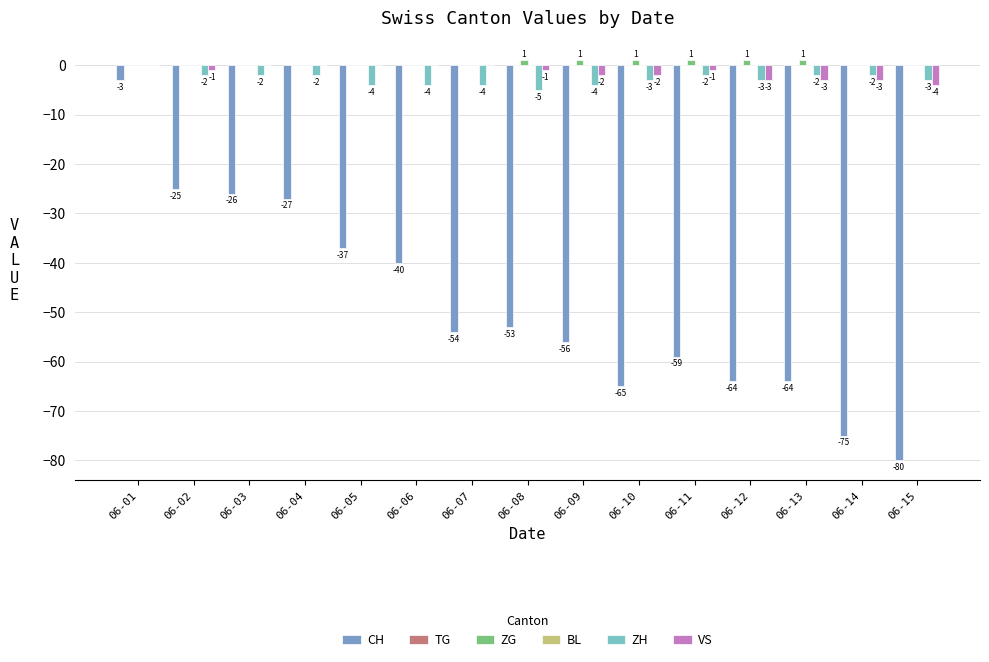

How many ZG values are between 0 and 1?

15